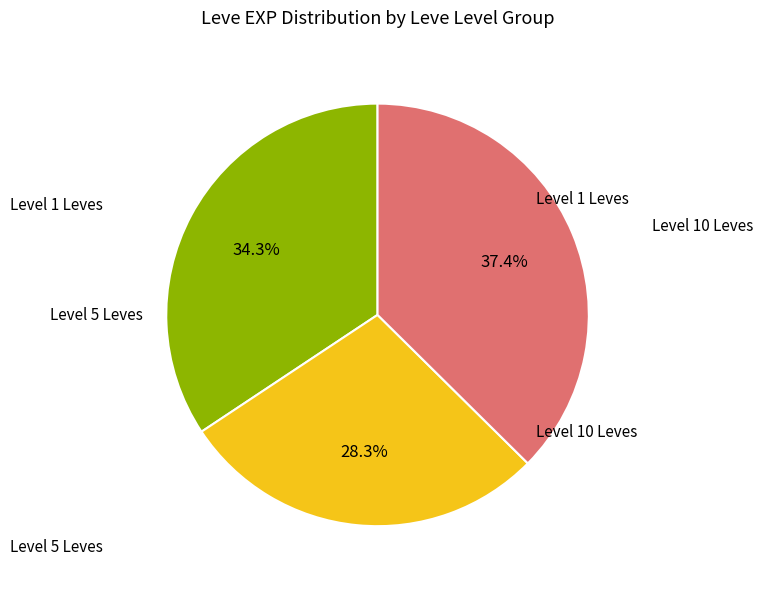

To the nearest percent, what is the average slice percentage?

33%